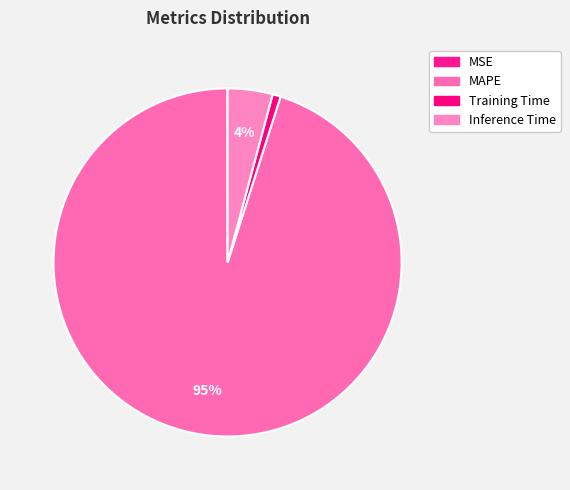

What is the largest slice in the pie chart?

MAPE